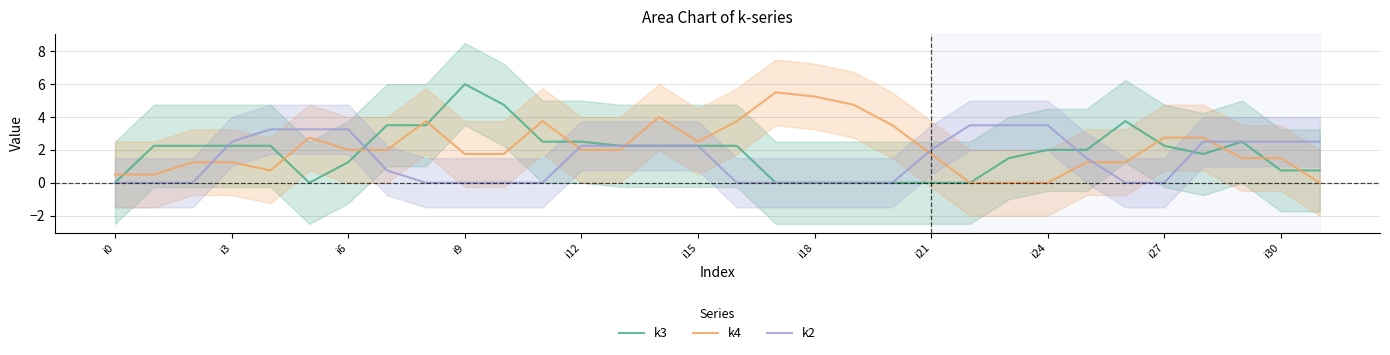

True or false: k2 has a value of 0.0 at i9.

True